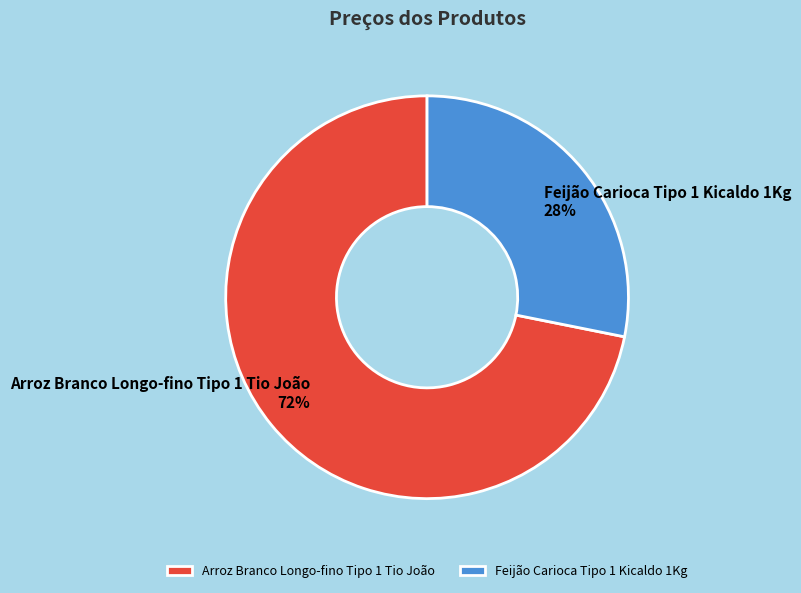

What is the ratio of the value at Arroz Branco Longo-fino Tipo 1 Tio João to the value at Feijão Carioca Tipo 1 Kicaldo 1Kg?

2.6